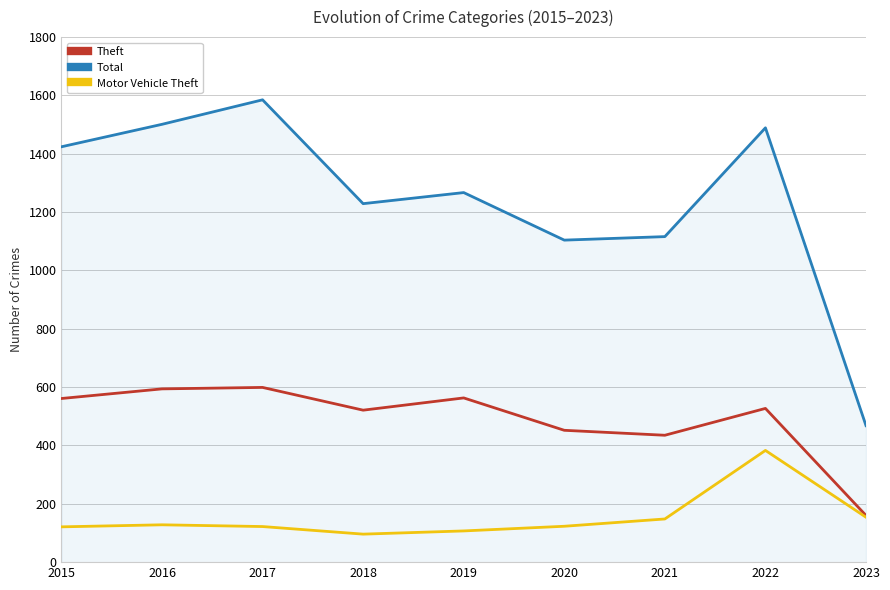

Is the value of Theft at 2016 greater than the value of Total at 2023?

Yes